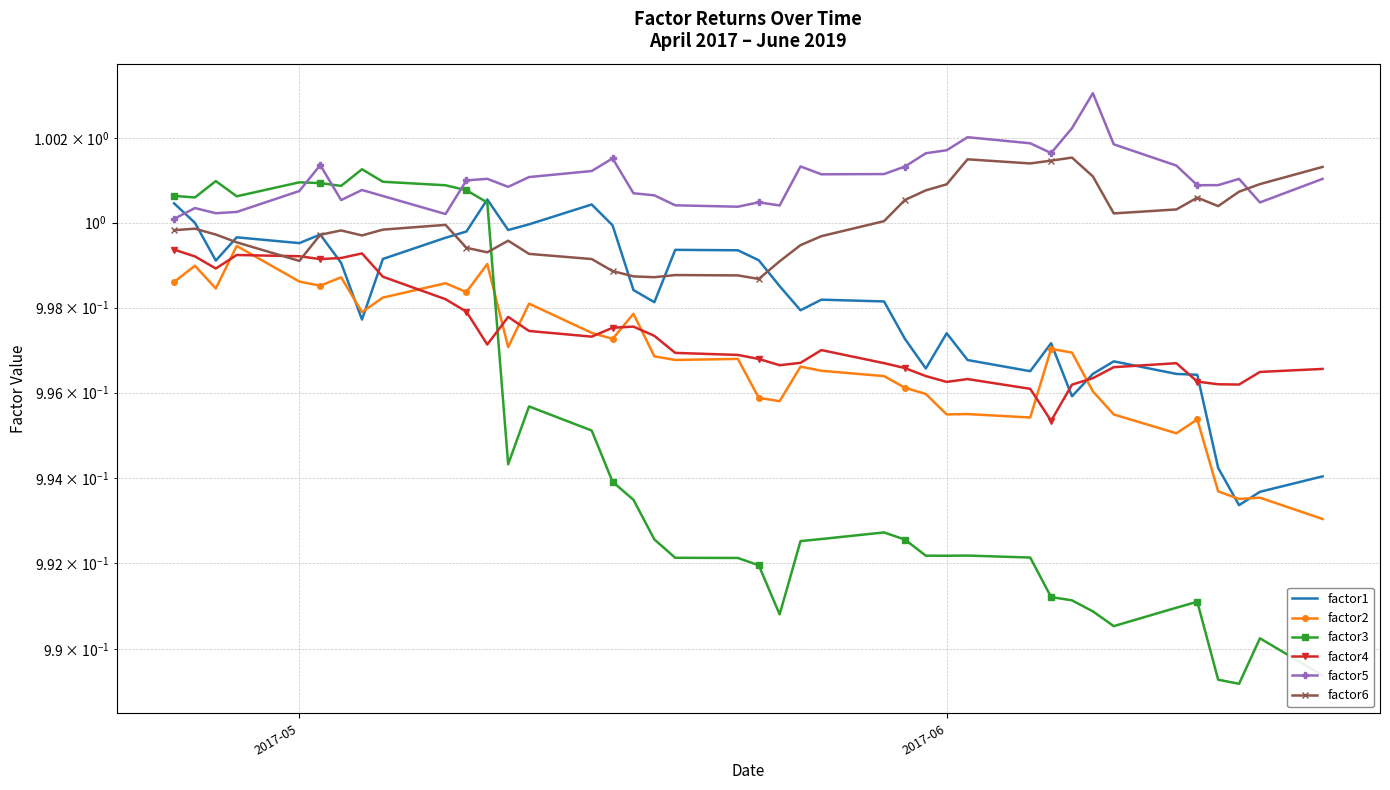

Reading left to right, what are all the values shown in this chart?

factor1: 1.0	1.0	1.0	1.0	1.0	1.0	1.0	1.0	1.0	1.0	1.0	1.0	1.0	1.0	1.0	1.0	1.0	1.0	1.0	1.0	1.0	1.0	1.0	1.0	1.0	1.0	1.0	1.0	1.0	1.0	1.0	1.0	1.0	1.0	1.0	1.0	1.0	1.0	1.0	1.0
factor2: 1.0	1.0	1.0	1.0	1.0	1.0	1.0	1.0	1.0	1.0	1.0	1.0	1.0	1.0	1.0	1.0	1.0	1.0	1.0	1.0	1.0	1.0	1.0	1.0	1.0	1.0	1.0	1.0	1.0	1.0	1.0	1.0	1.0	1.0	1.0	1.0	1.0	1.0	1.0	1.0
factor3: 1.0	1.0	1.0	1.0	1.0	1.0	1.0	1.0	1.0	1.0	1.0	1.0	1.0	1.0	1.0	1.0	1.0	1.0	1.0	1.0	1.0	1.0	1.0	1.0	1.0	1.0	1.0	1.0	1.0	1.0	1.0	1.0	1.0	1.0	1.0	1.0	1.0	1.0	1.0	1.0
factor4: 1.0	1.0	1.0	1.0	1.0	1.0	1.0	1.0	1.0	1.0	1.0	1.0	1.0	1.0	1.0	1.0	1.0	1.0	1.0	1.0	1.0	1.0	1.0	1.0	1.0	1.0	1.0	1.0	1.0	1.0	1.0	1.0	1.0	1.0	1.0	1.0	1.0	1.0	1.0	1.0
factor5: 1.0	1.0	1.0	1.0	1.0	1.0	1.0	1.0	1.0	1.0	1.0	1.0	1.0	1.0	1.0	1.0	1.0	1.0	1.0	1.0	1.0	1.0	1.0	1.0	1.0	1.0	1.0	1.0	1.0	1.0	1.0	1.0	1.0	1.0	1.0	1.0	1.0	1.0	1.0	1.0
factor6: 1.0	1.0	1.0	1.0	1.0	1.0	1.0	1.0	1.0	1.0	1.0	1.0	1.0	1.0	1.0	1.0	1.0	1.0	1.0	1.0	1.0	1.0	1.0	1.0	1.0	1.0	1.0	1.0	1.0	1.0	1.0	1.0	1.0	1.0	1.0	1.0	1.0	1.0	1.0	1.0